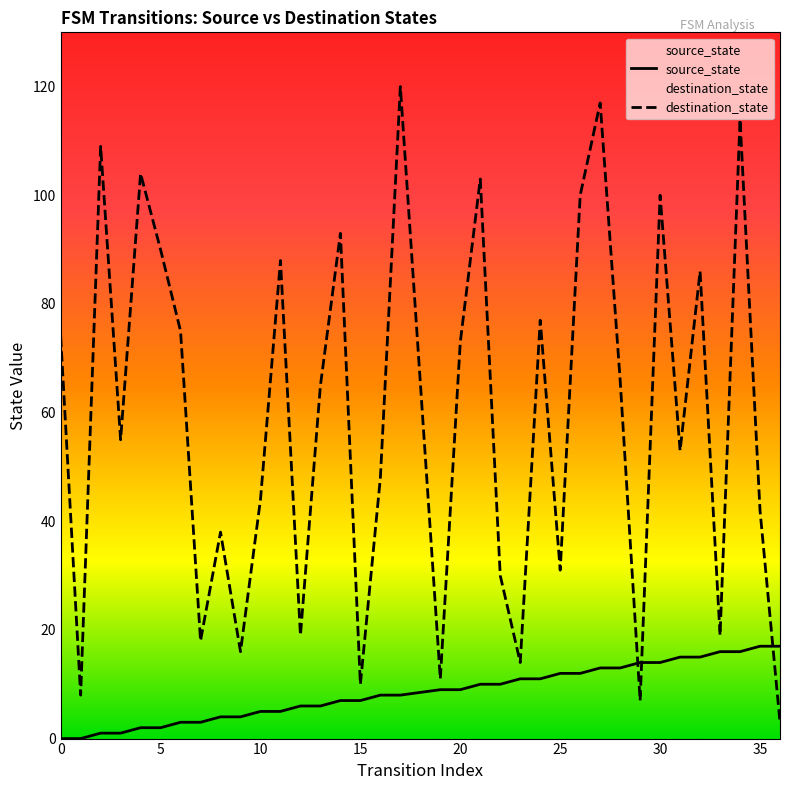

Read the destination_state value at 10, to the nearest 5.

45